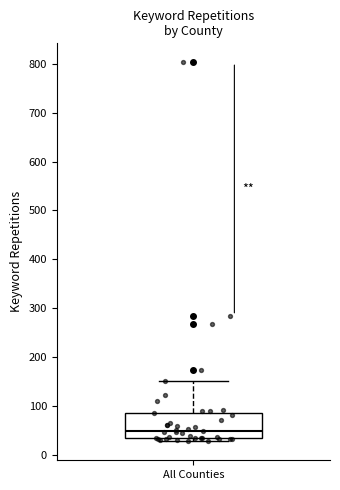

Read this box plot against the y-axis: the position of the median line, the range covered by the box, and the ends of both whiskers. The values are not printed on the chart, so give them approximately, as read against the axis.

median 50, box 30 to 90, whiskers 30 (just below the box's lower edge) to 150